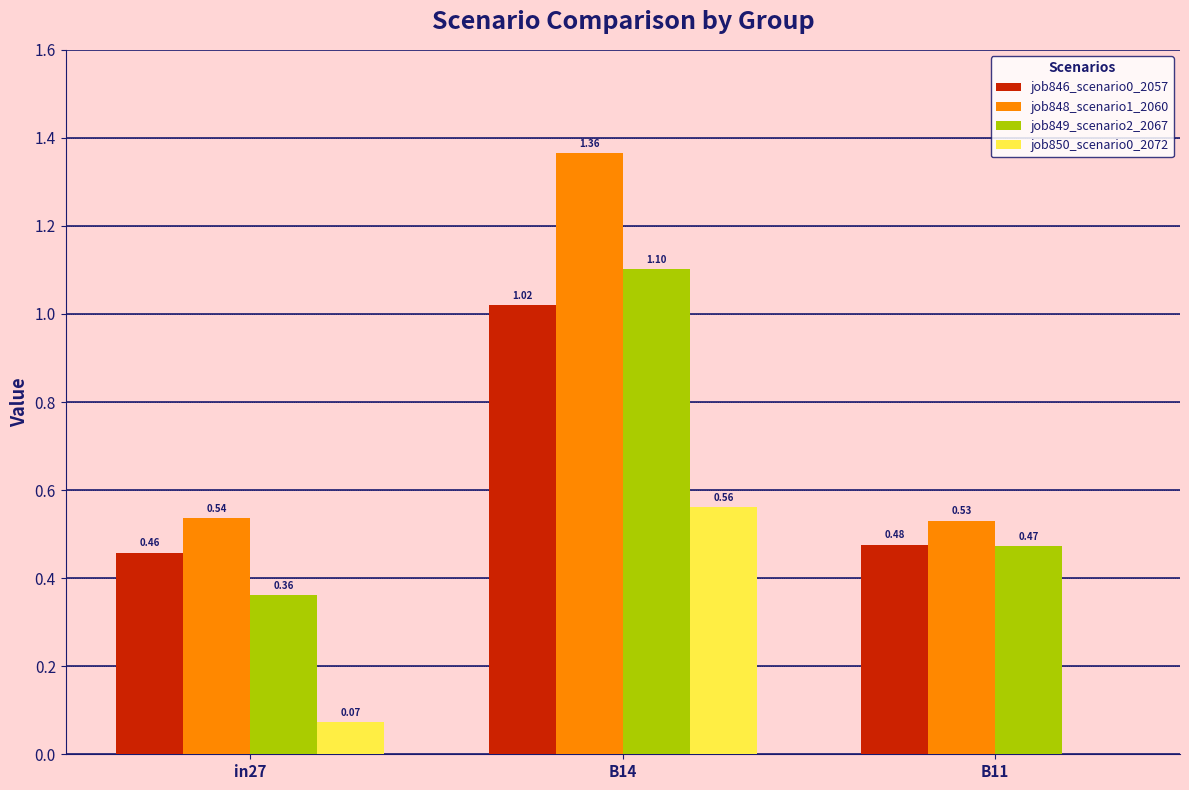

What is the sum of the job849_scenario2_2067 values at in27 and B11?

0.8